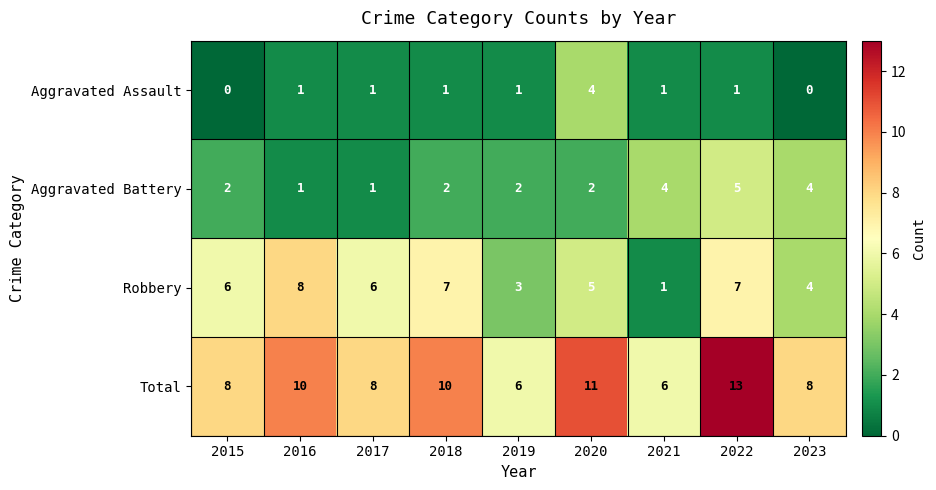

What is the approximate value of Total at 2015?

8